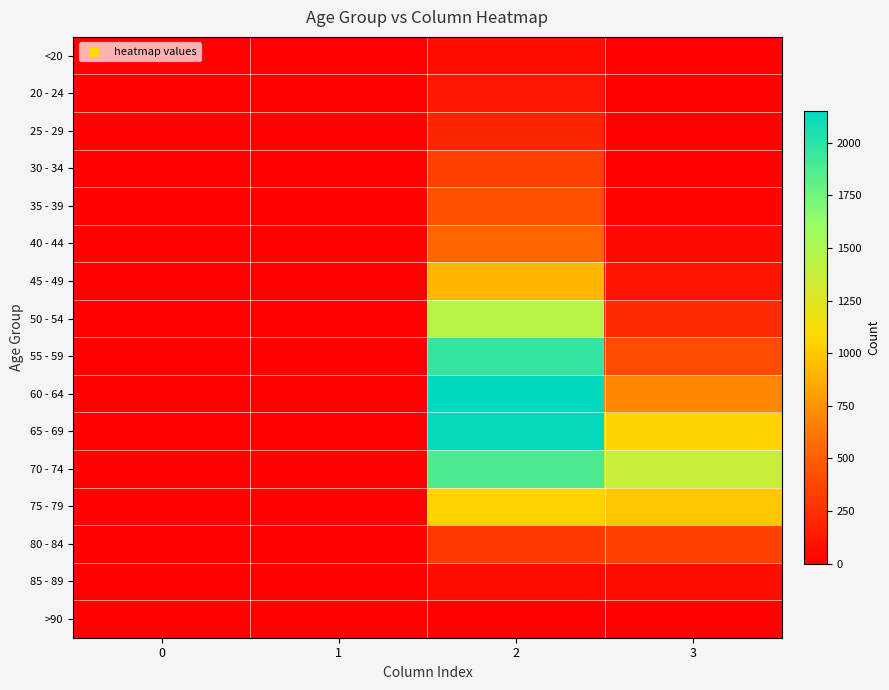

Which series has the largest total across all categories?

70 - 74